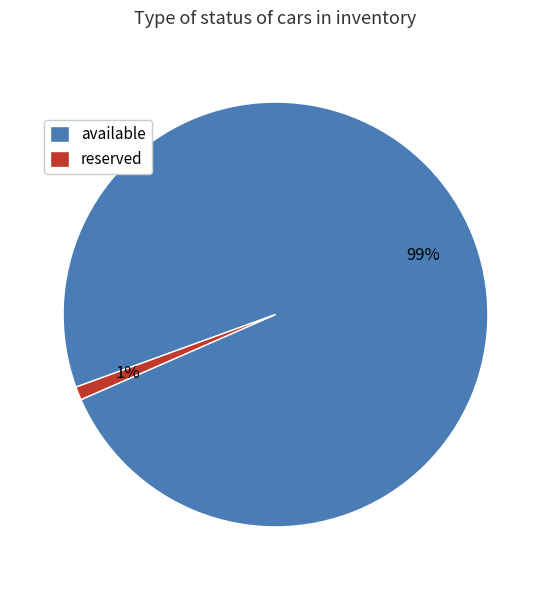

The available slice represents 89% of the pie. True or false?

False